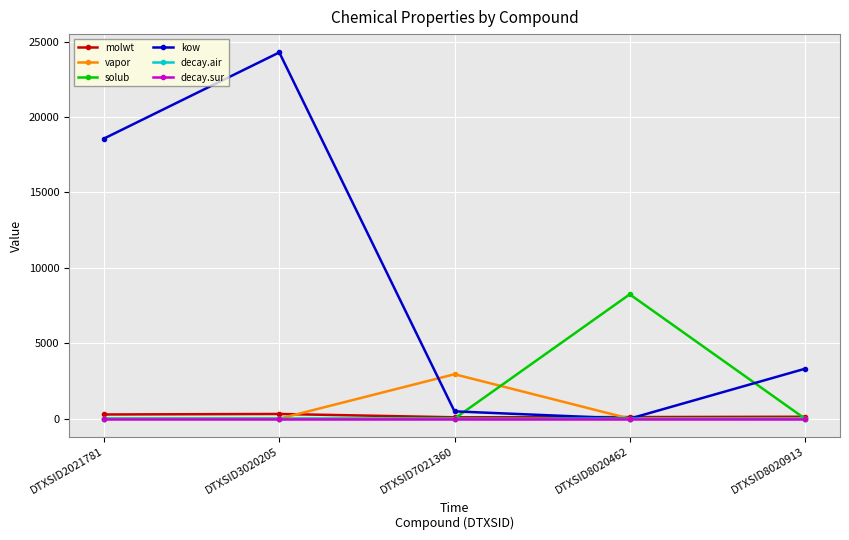

The value of kow at DTXSID8020913 is 5809.2. True or false?

False